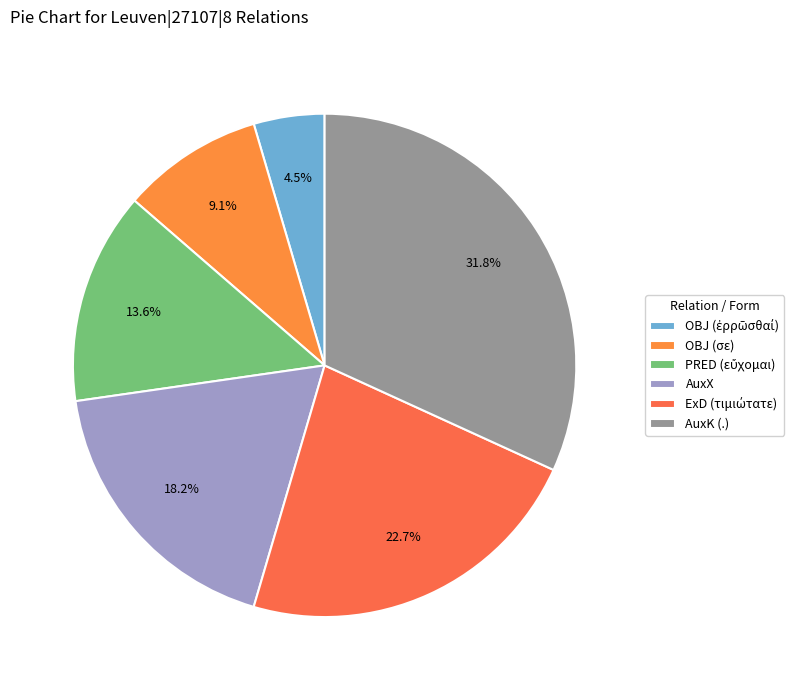

Is the sum of AuxX and OBJ (σε) greater than half?

No